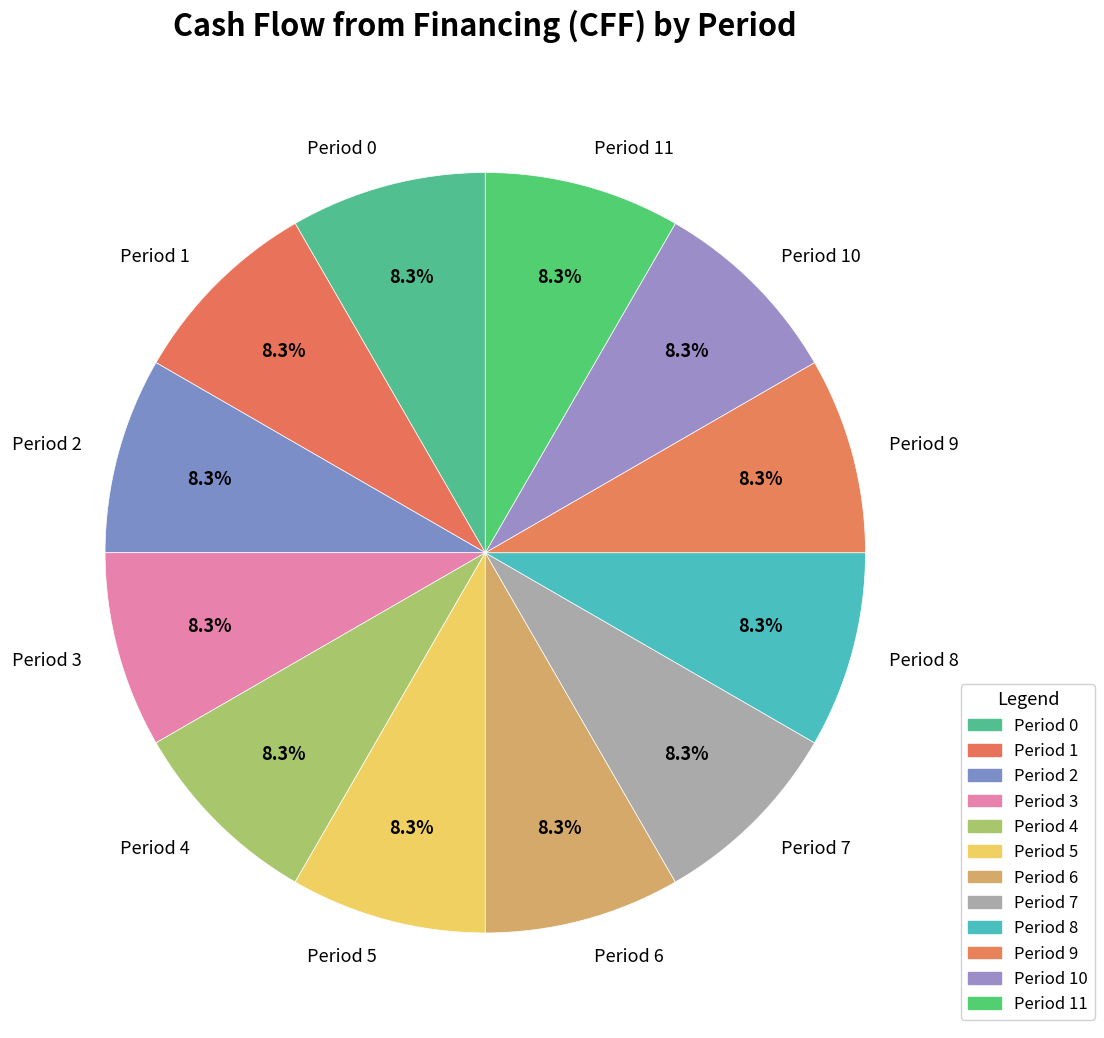

Approximately how many times larger is the value at Period 11 compared to Period 6?

1.0